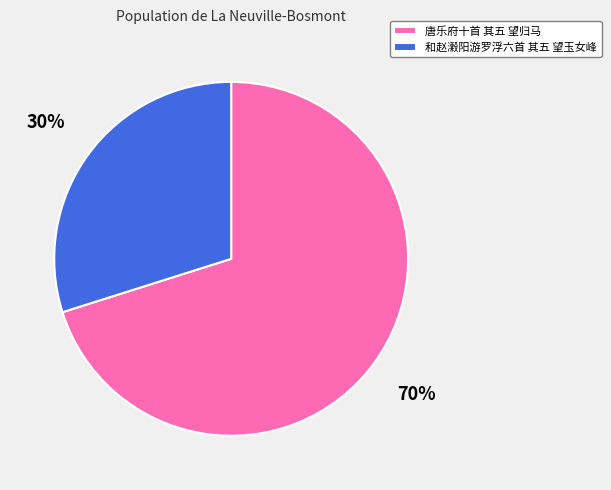

Rank the categories by value from lowest to highest.

和赵瀔阳游罗浮六首 其五 望玉女峰, 唐乐府十首 其五 望归马